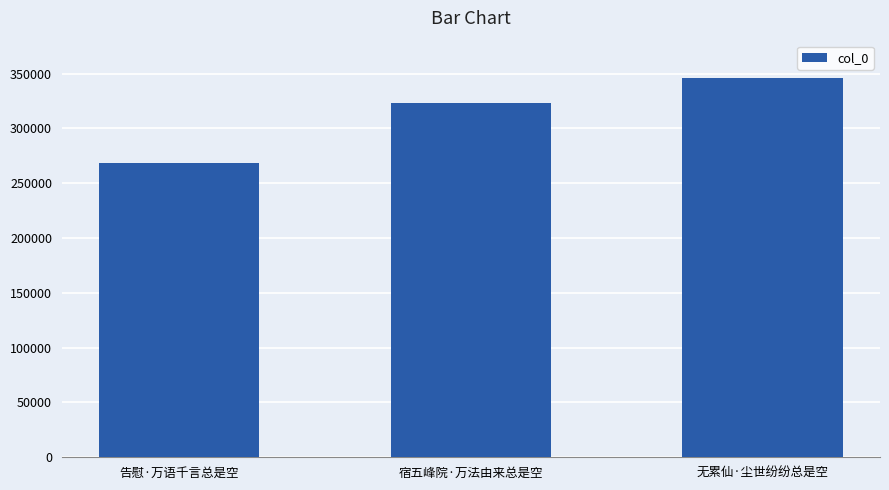

What is the sum of all values?

938620